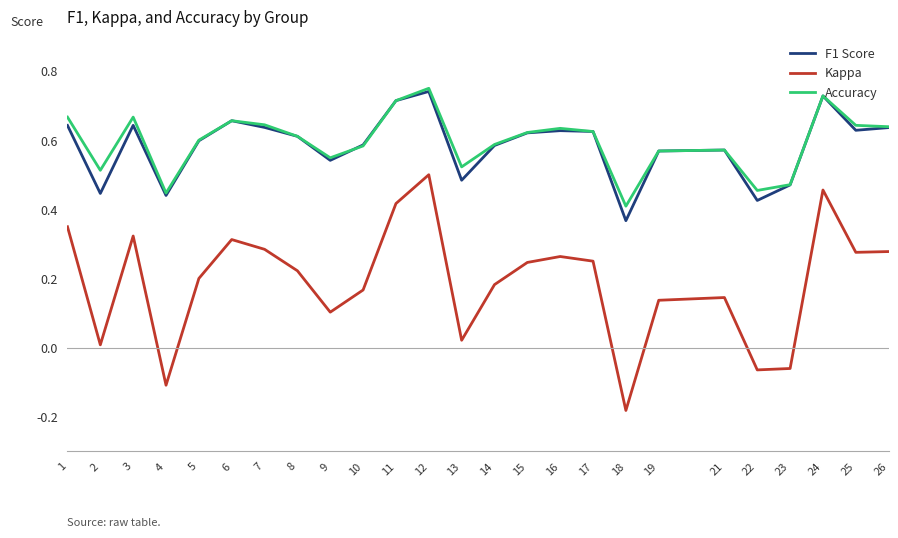

True or false: F1 Score has a value of 0.4 at 26.

False